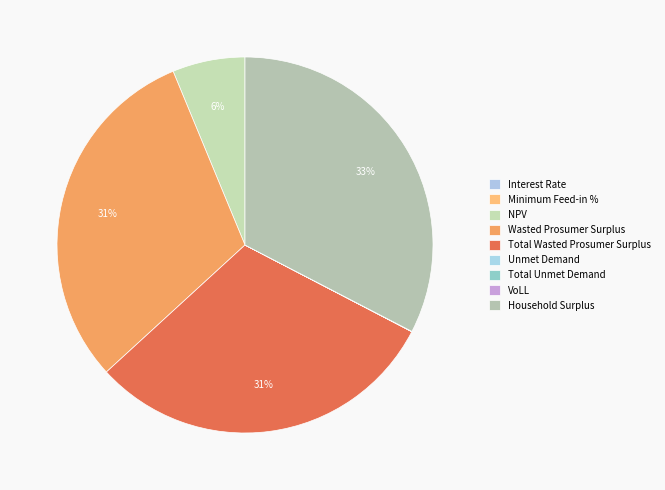

Which slice is the largest?

Household Surplus